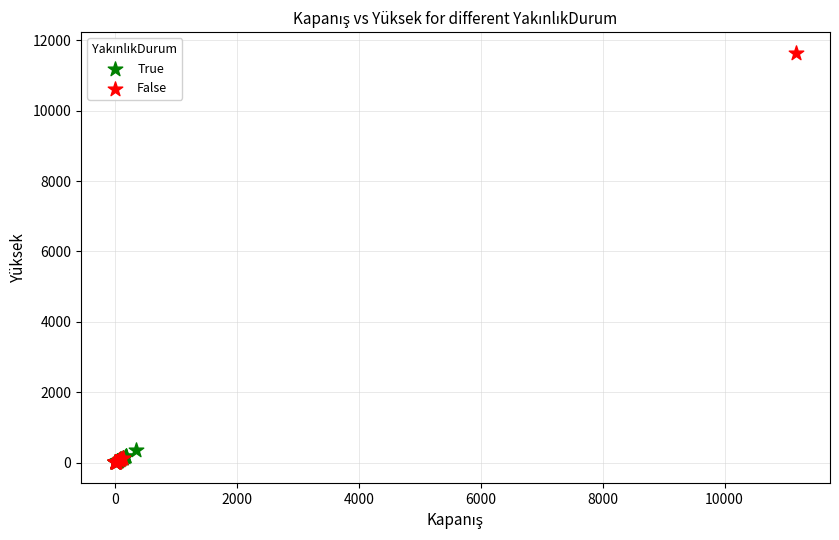

Which series reaches the maximum Y coordinate?

False